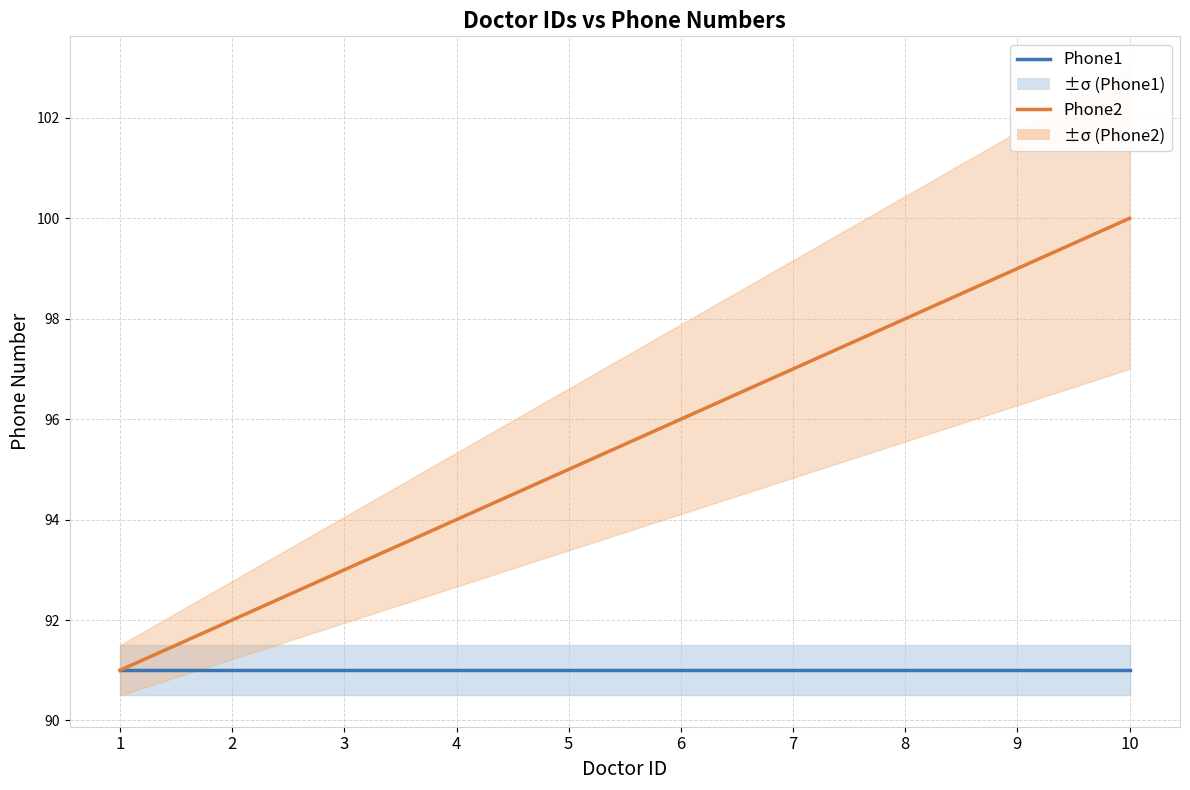

Reading left to right, list all the values displayed in this chart.

Phone1: 91	91	91	91	91	91	91	91	91	91
Phone2: 91	92	93	94	95	96	97	98	99	100